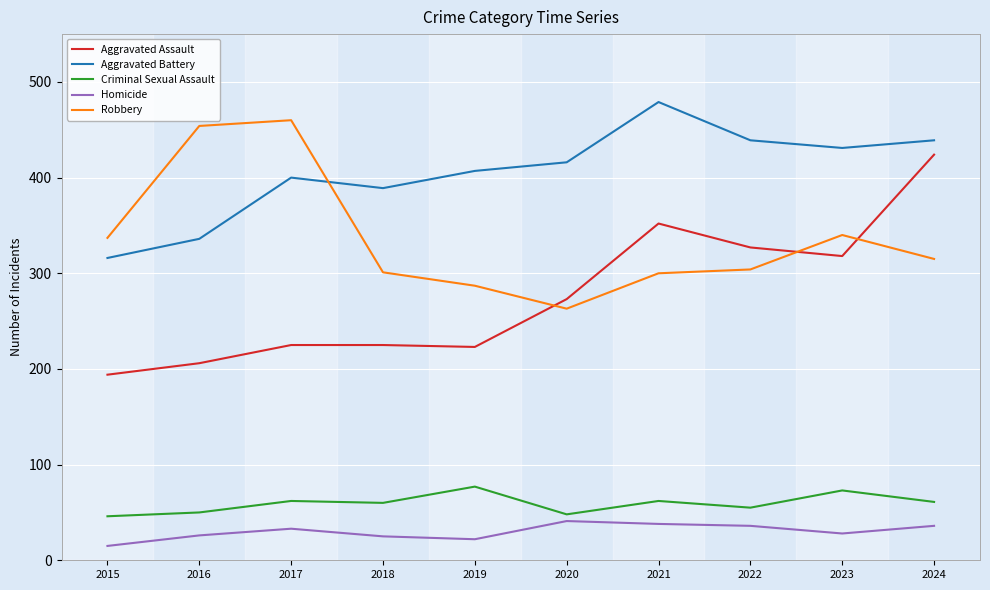

What are all the series names shown in the legend?

Aggravated Assault, Aggravated Battery, Criminal Sexual Assault, Homicide, Robbery